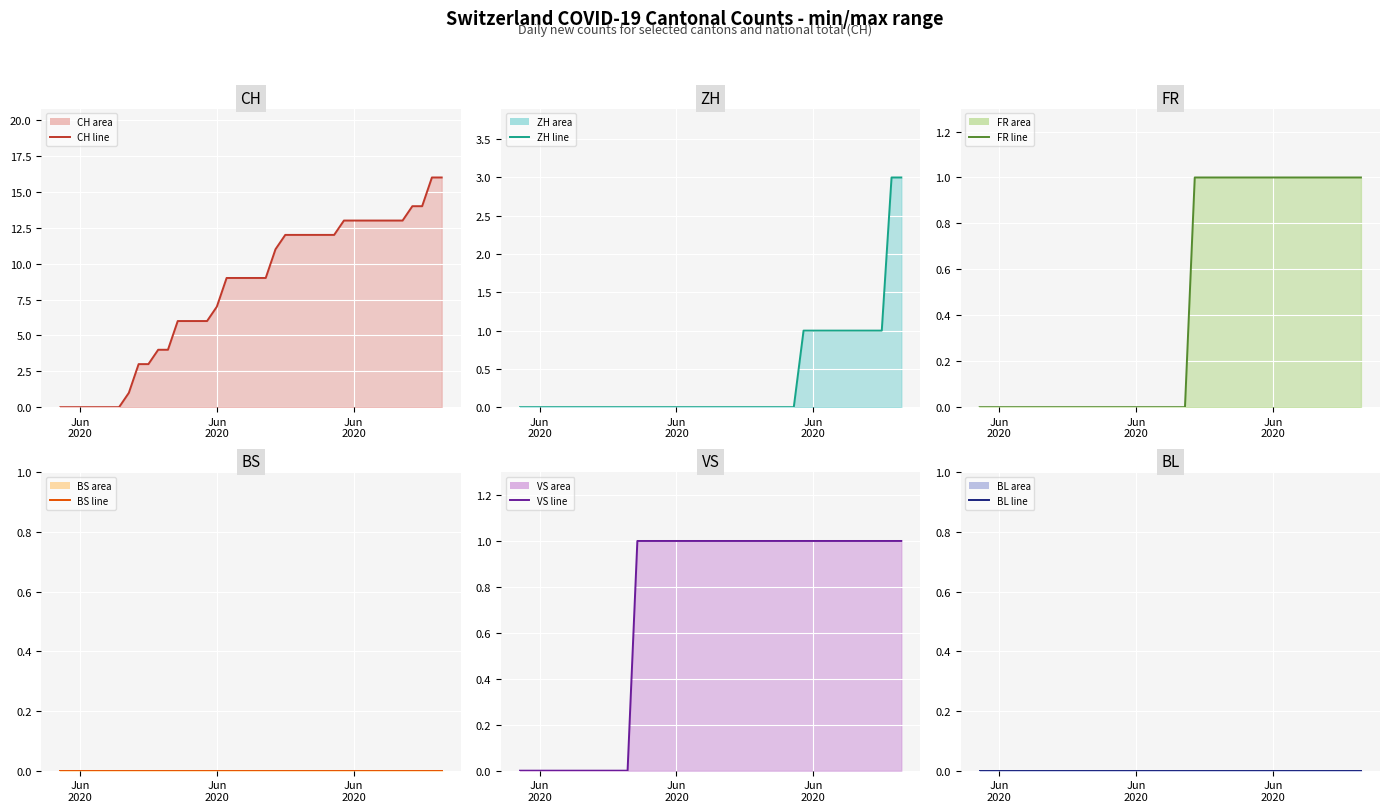

The BL line series shows 0 at Jun
2020. True or false?

True